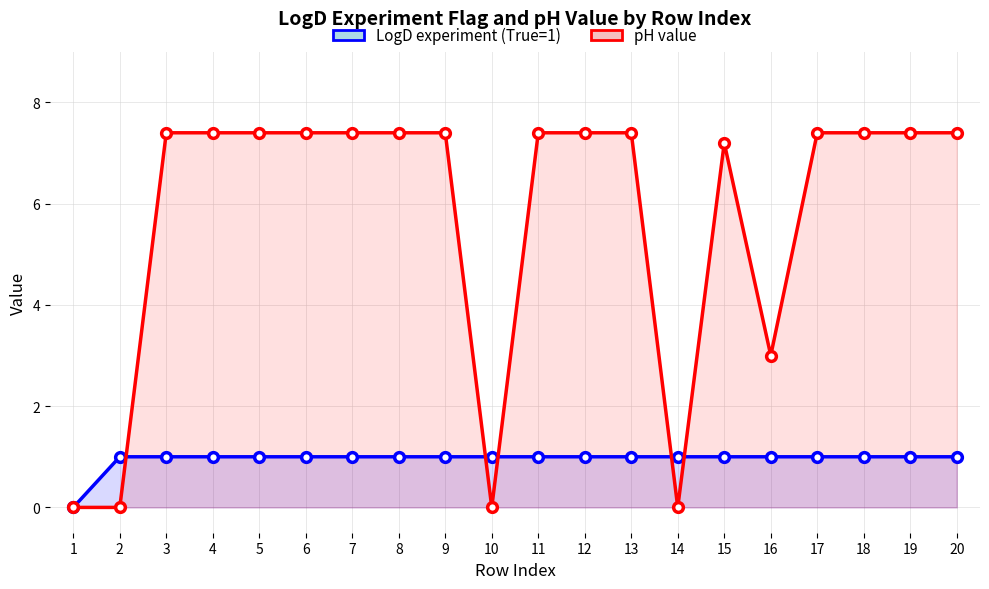

What is the difference between the maximum and second lowest values in the pH value series?

7.4